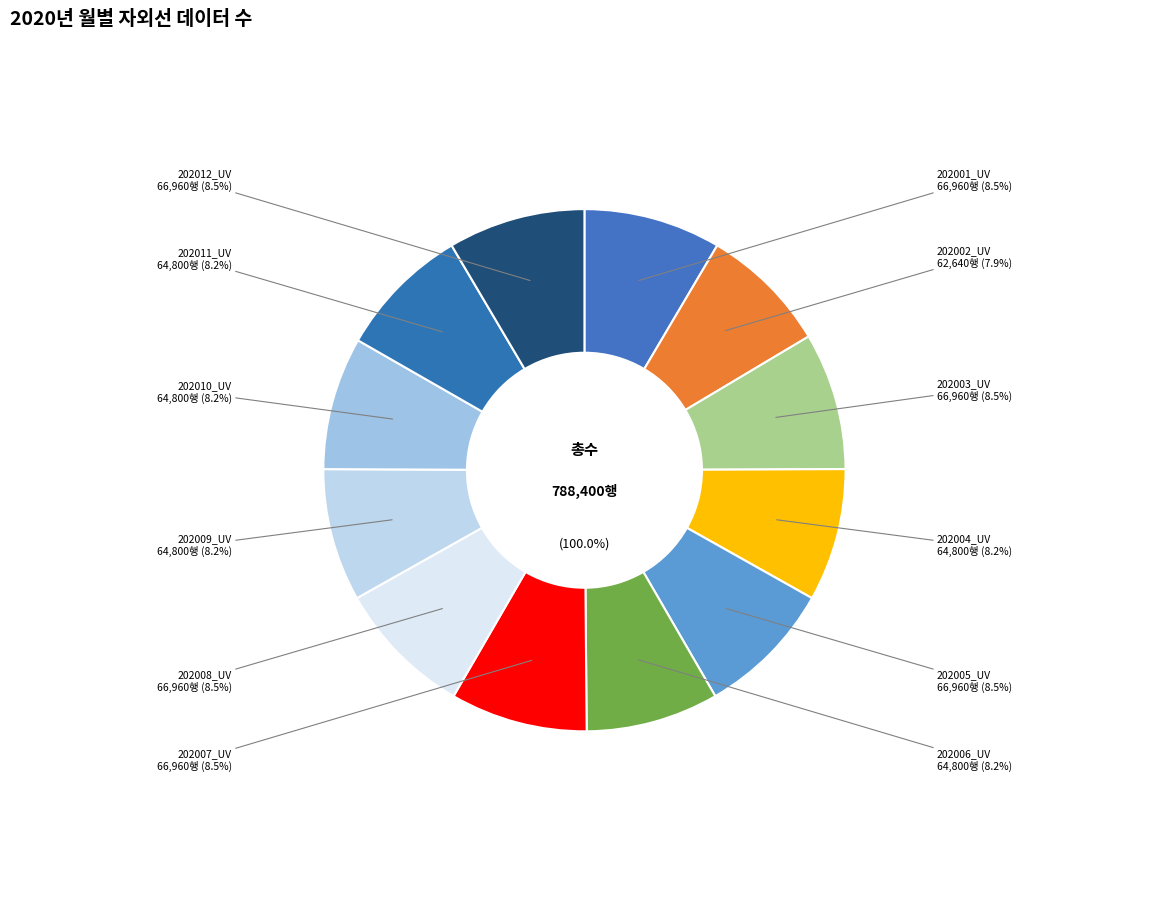

Count the number of slices in the pie.

12